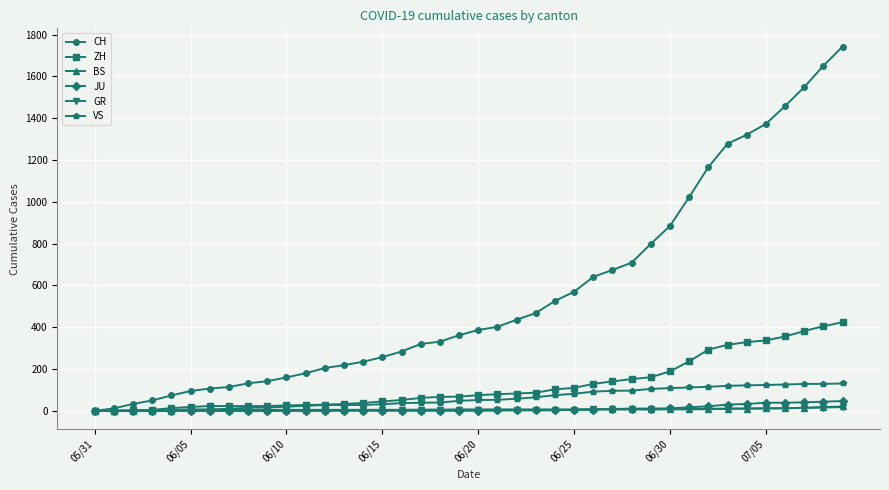

At how many categories does at least one series exceed 1096?

8